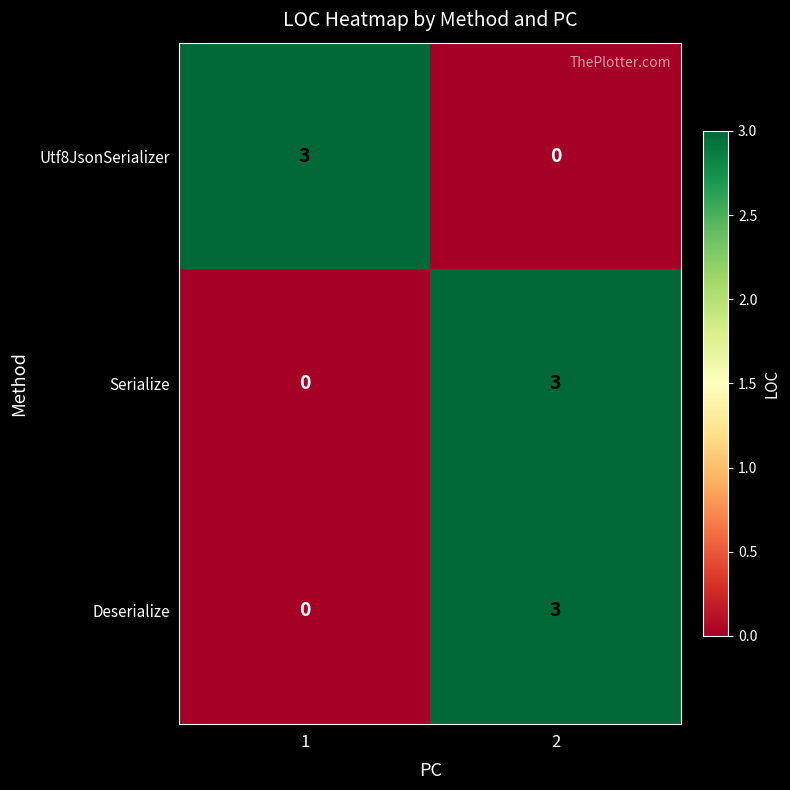

What is the highest value of the Utf8JsonSerializer series?

3